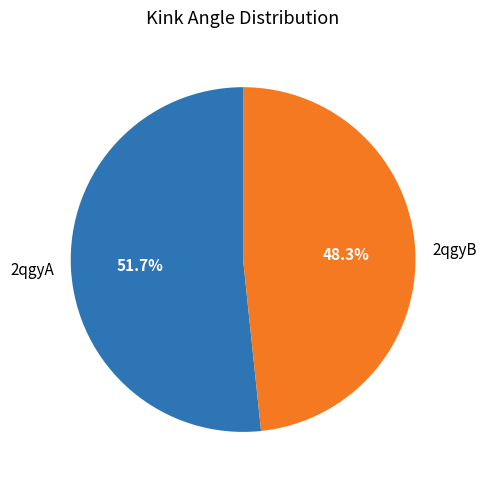

Which has a higher value, 2qgyB or 2qgyA?

2qgyA